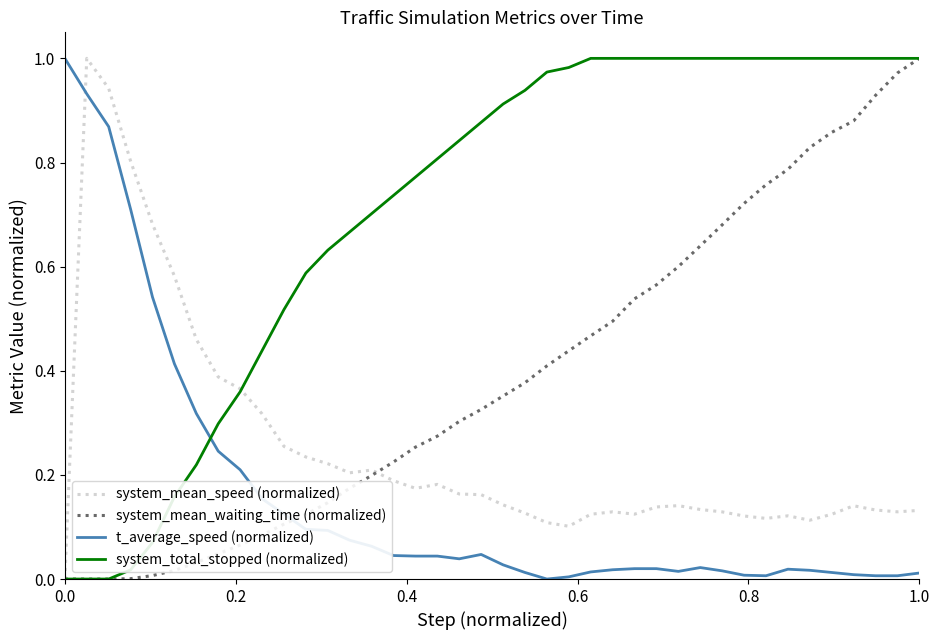

True or false: t_average_speed (normalized) and system_mean_speed (normalized) cross at least once.

True